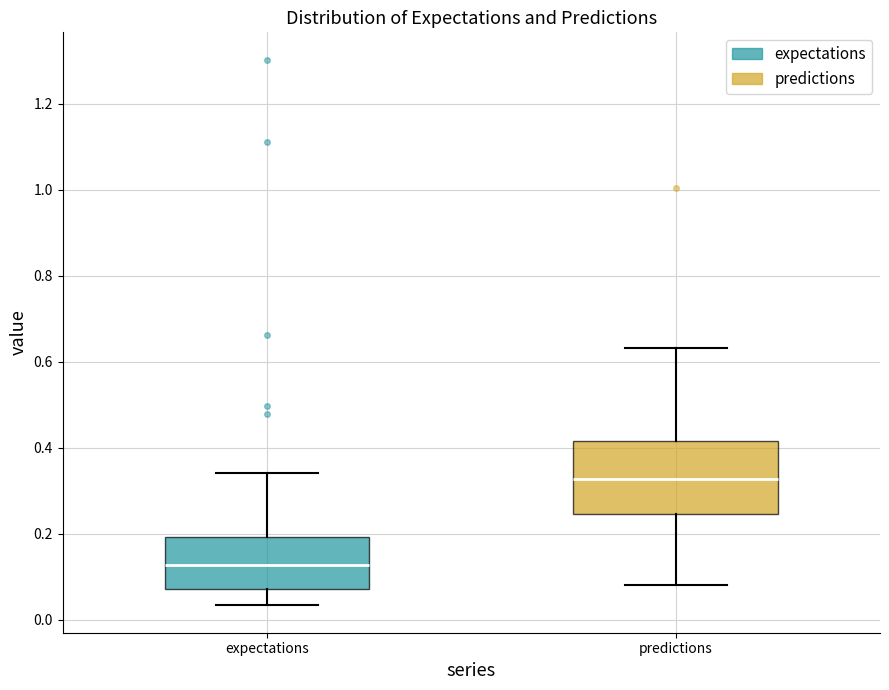

Reading left to right, read every box against the y-axis: the position of its median line, the range the box covers, and the ends of its whiskers. The values are not printed on the chart, so give them approximately, as read against the axis.

expectations: median 0.12, box 0.08 to 0.20, whiskers 0.04 to 0.34
predictions: median 0.32, box 0.24 to 0.42, whiskers 0.08 to 0.64